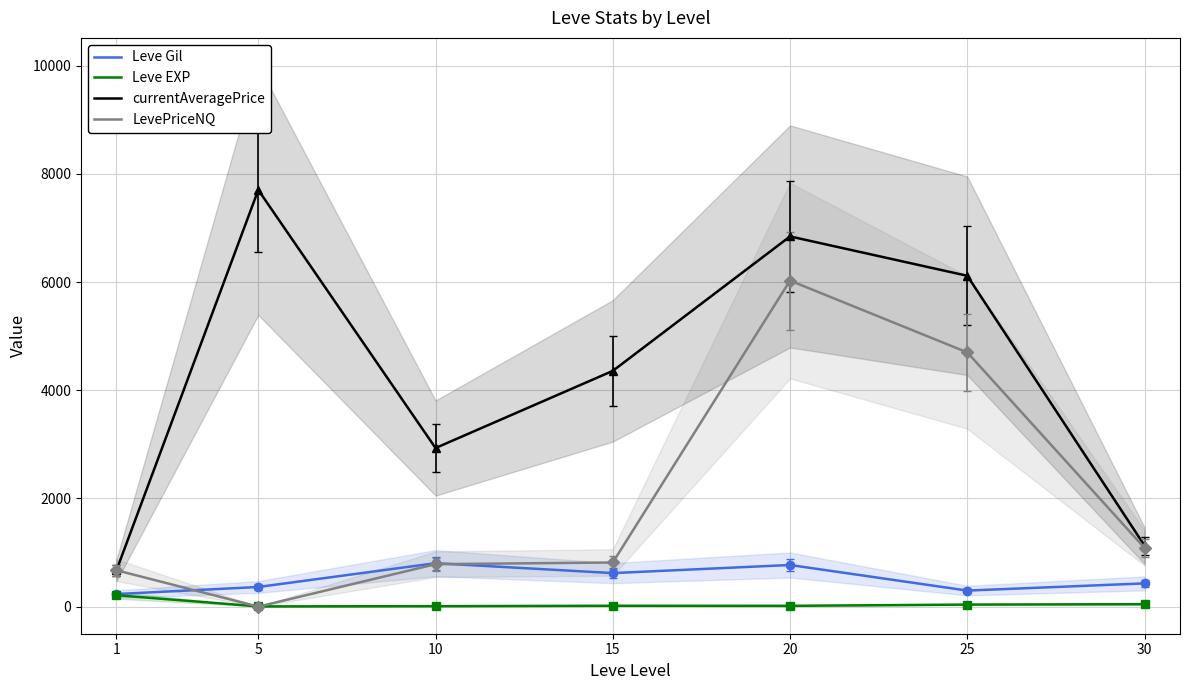

Which series ends up on top after the final intersection of LevePriceNQ and Leve EXP?

LevePriceNQ